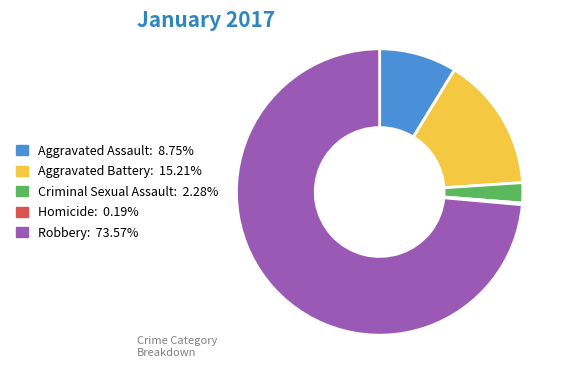

Does Robbery account for over 50% of the chart?

Yes